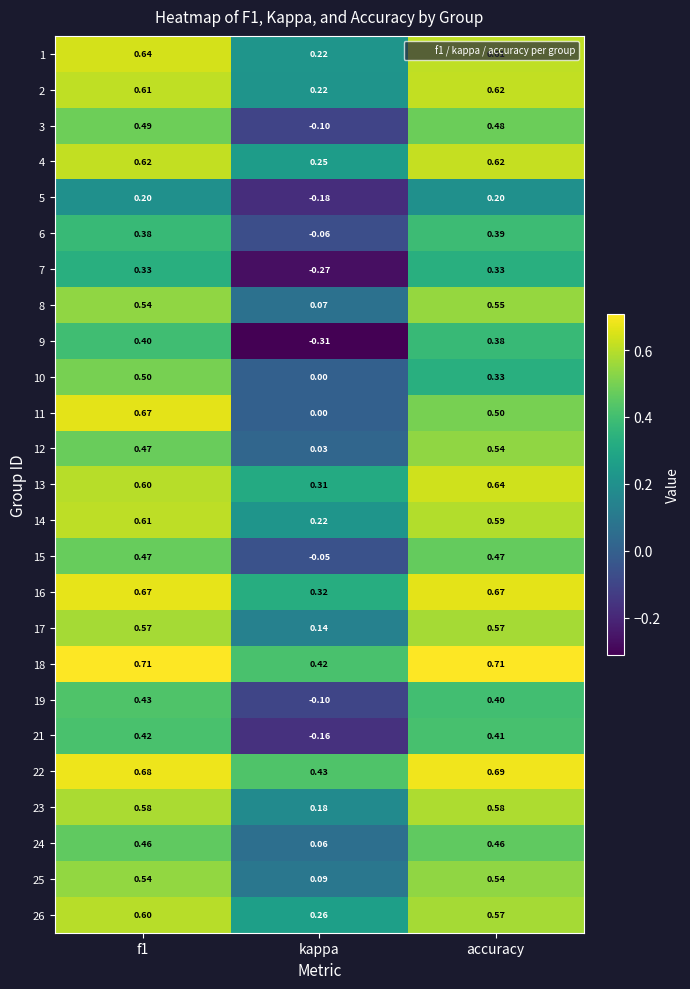

Which label corresponds to the smallest value in the chart?

kappa